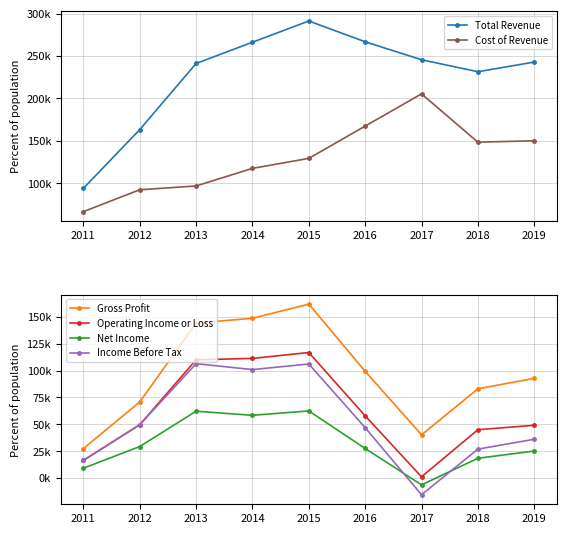

Which label corresponds to the largest value in the chart?

2015